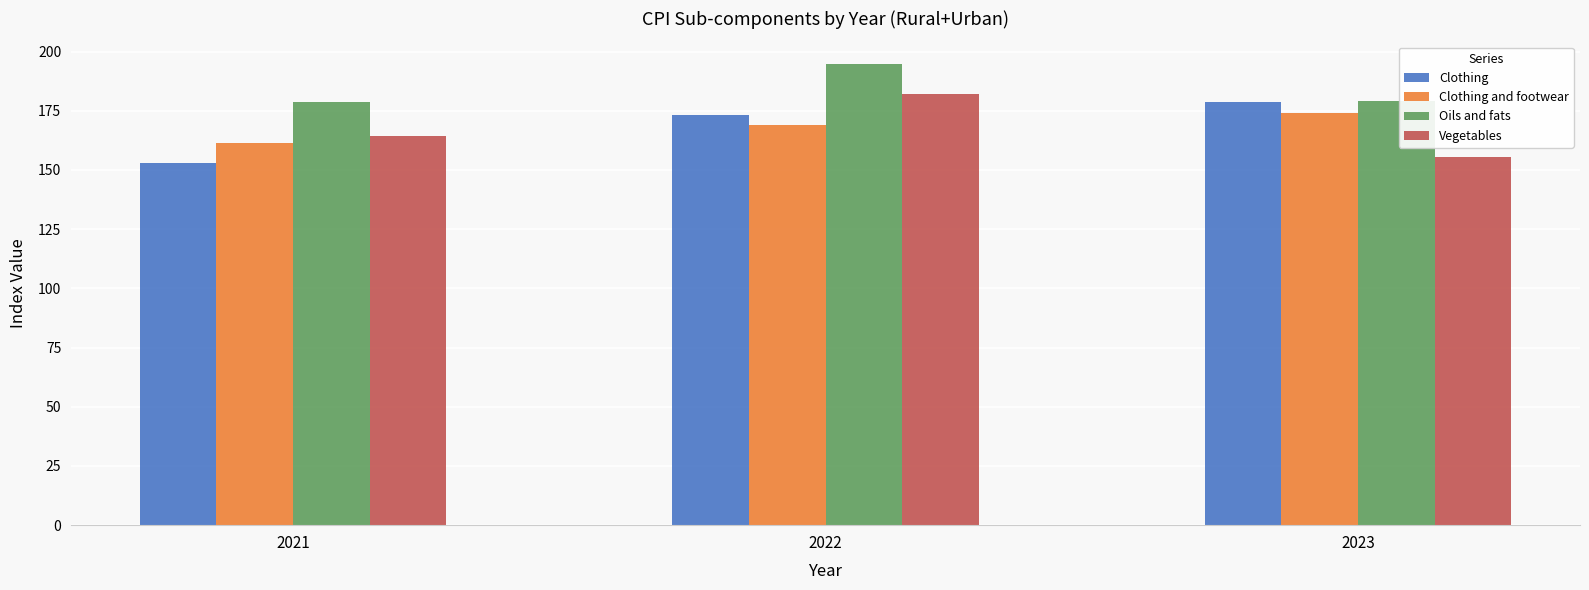

What is the difference between the second highest and minimum values in the Oils and fats series?

0.5